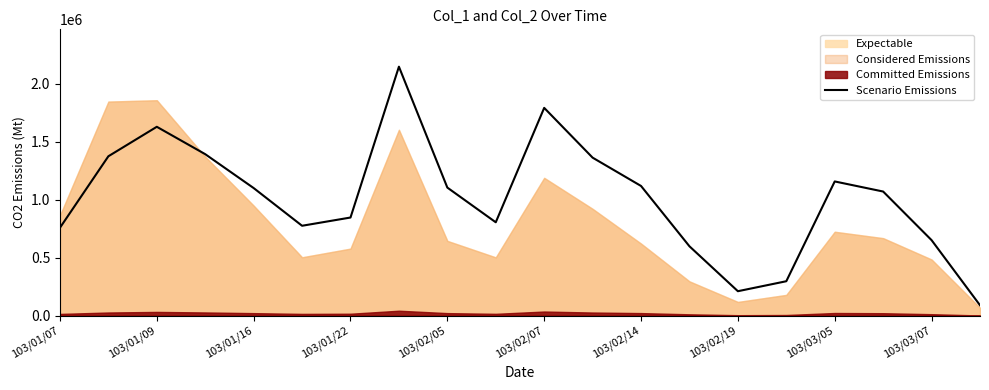

What is the minimum value for Scenario Emissions?

90000